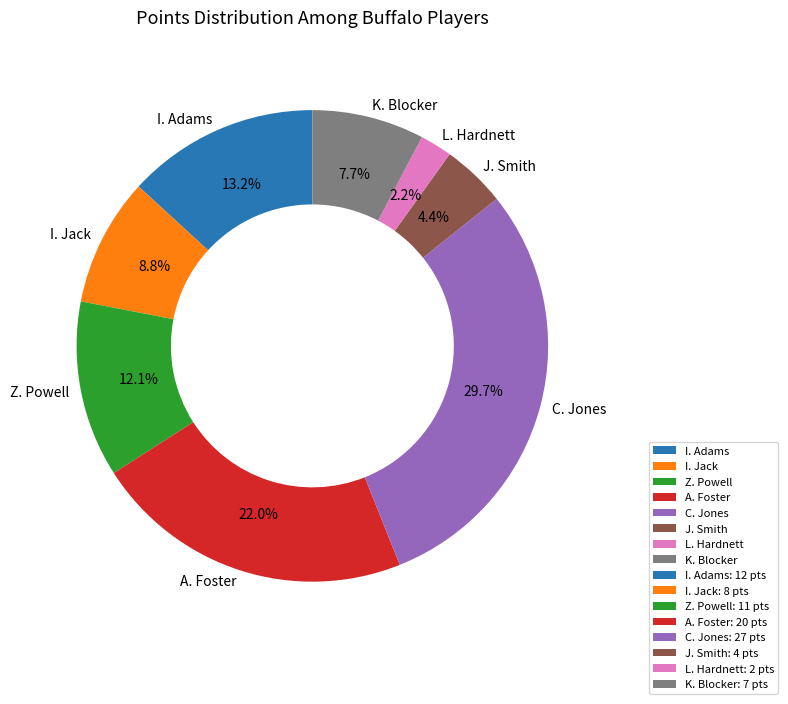

To the nearest percent, what is the difference between the L. Hardnett and I. Adams slice percentages?

11%